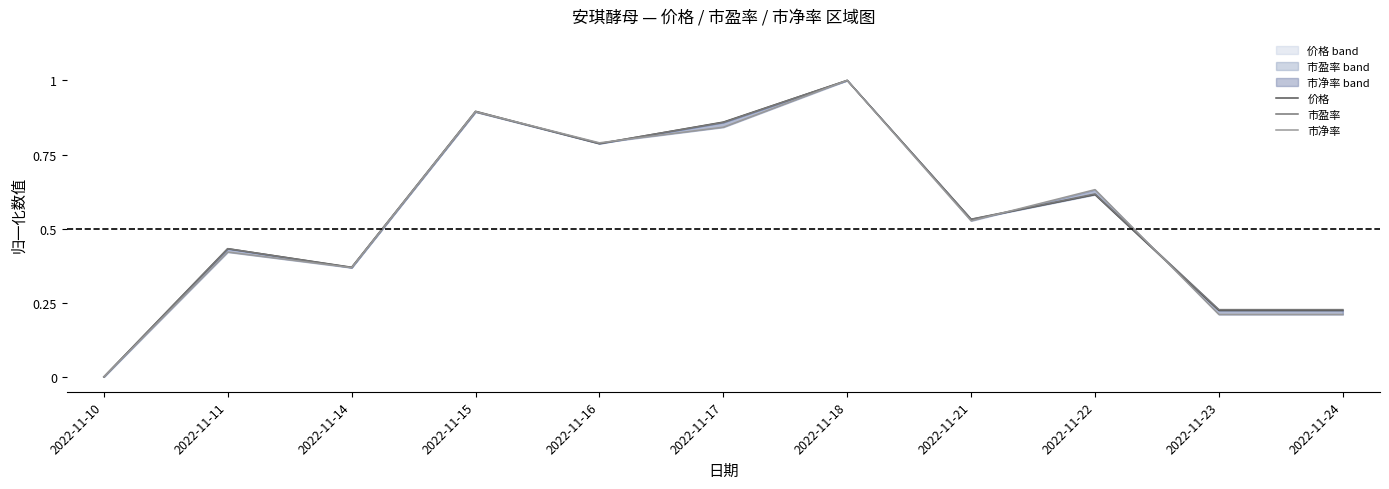

What is the difference between the maximum and minimum values in the 价格 series?

1.0